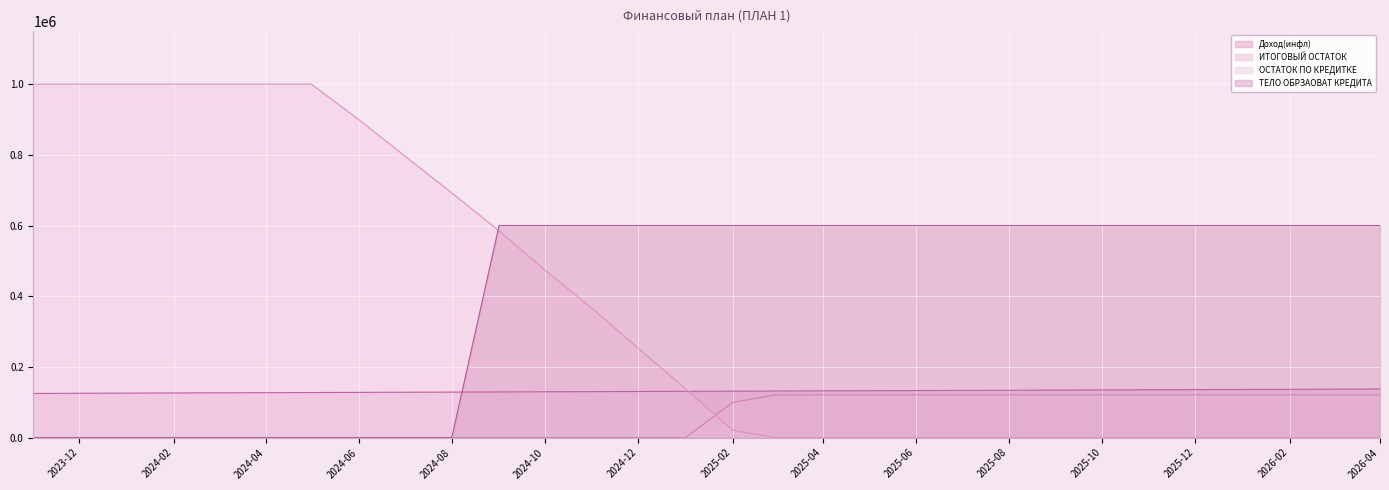

Where is ИТОГОВЫЙ ОСТАТОК nearest to the value 60525?

2025-02